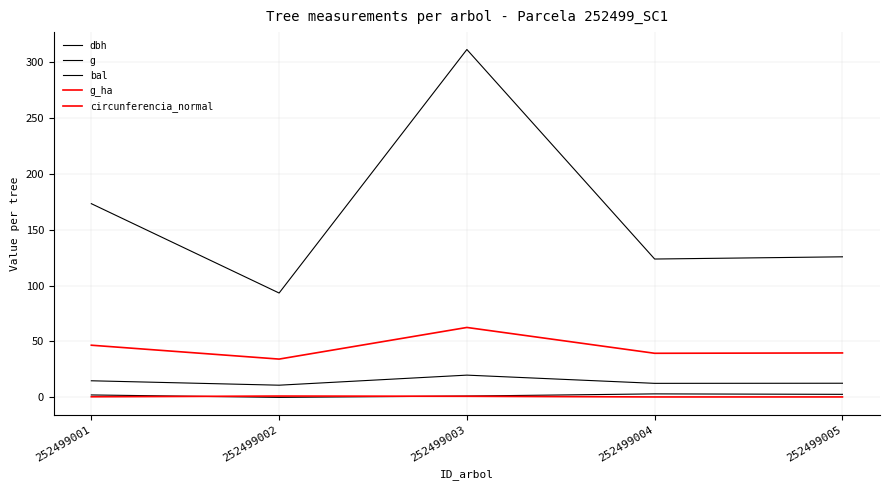

At which label does circunferencia_normal reach its minimum?

252499002